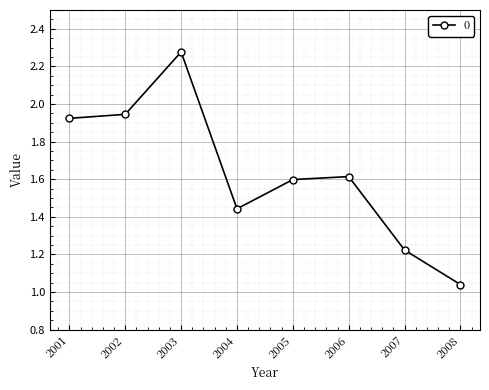

How many interior local peaks (higher than both neighbors) does the data have?

2